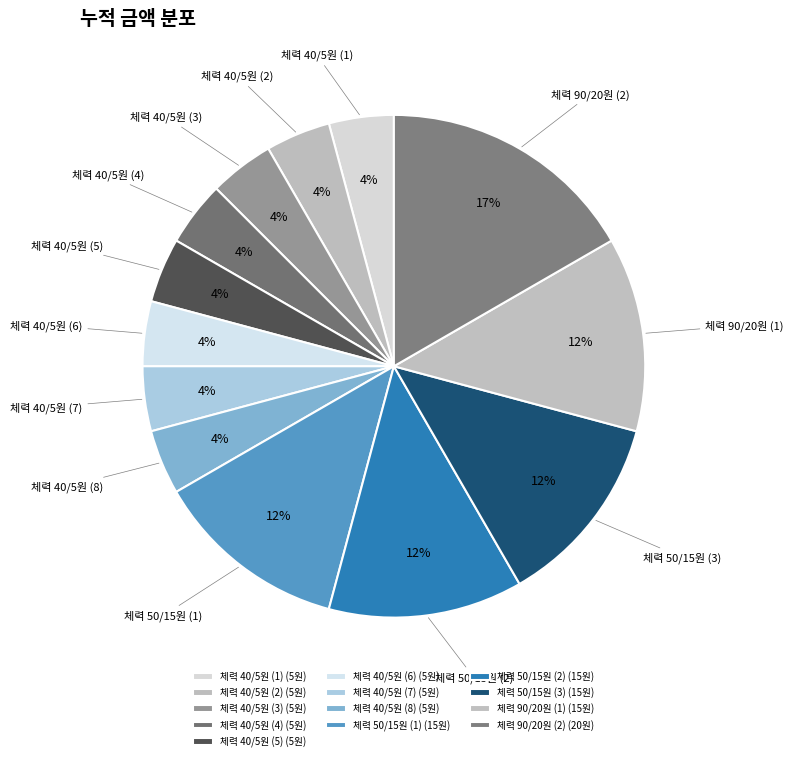

Is there any slice that represents more than half of the pie?

No